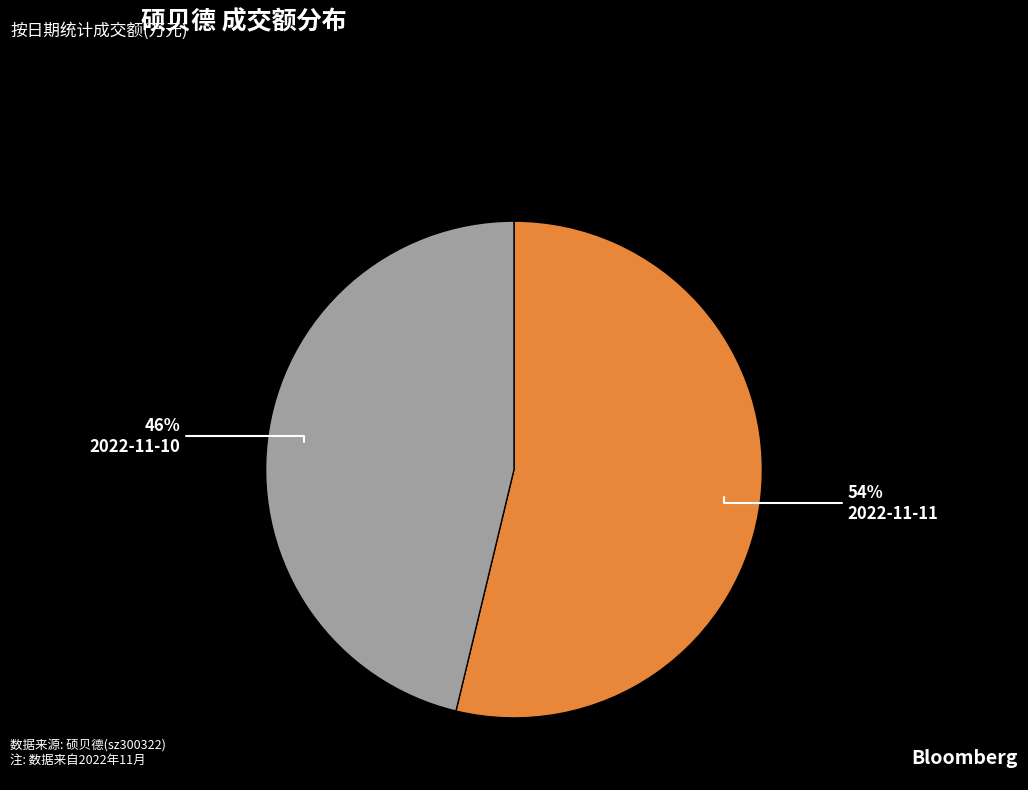

Do 2022-11-11 and 2022-11-10 together represent more than half of the pie?

Yes